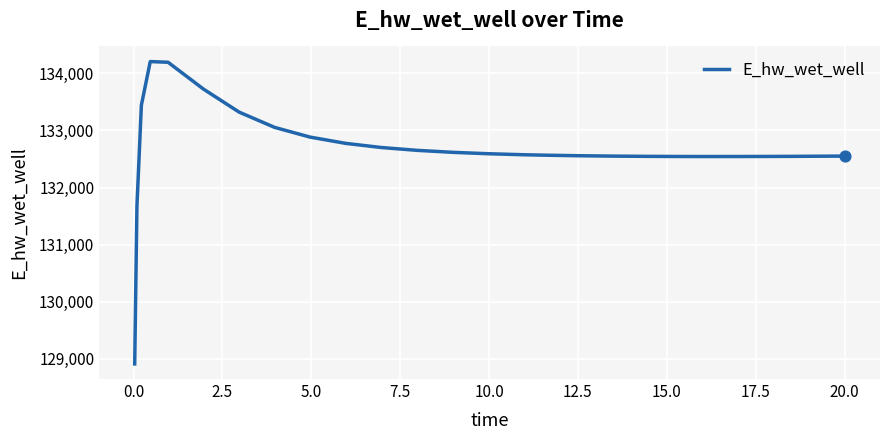

What is the minimum value shown in the chart?

128913.0